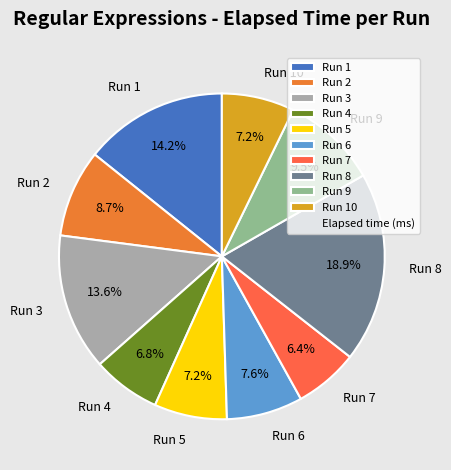

What is the ratio of the value at Run 6 to the value at Run 3?

0.6